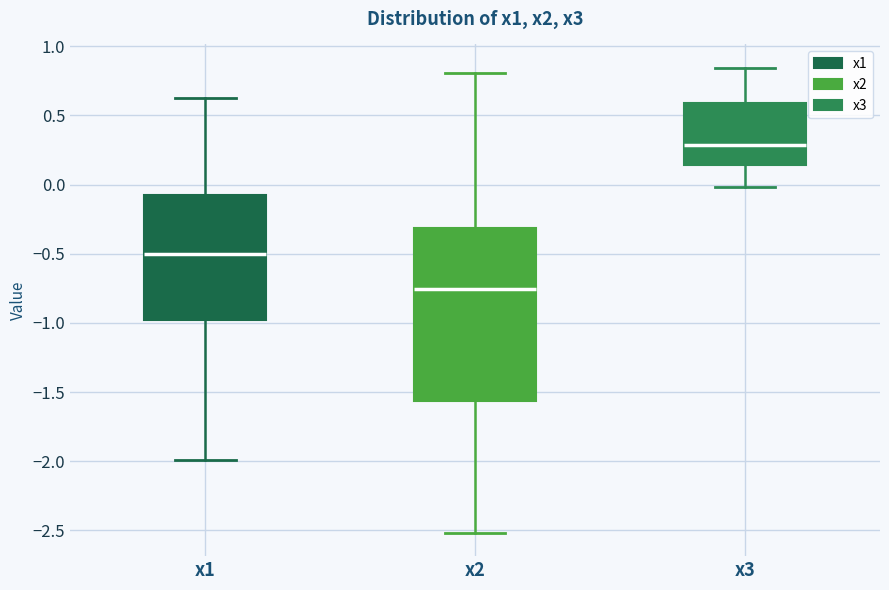

Reading left to right, transcribe this box plot: for each box, give where its median line is, the range the box spans, and where its two whiskers end, as read against the y-axis. The values are not printed on the chart, so give them approximately, as read against the axis.

x1: median -0.50, box -1.00 to -0.05, whiskers -2.00 to 0.65
x2: median -0.75, box -1.55 to -0.30, whiskers -2.50 to 0.80
x3: median 0.30, box 0.15 to 0.60, whiskers 0.00 to 0.85